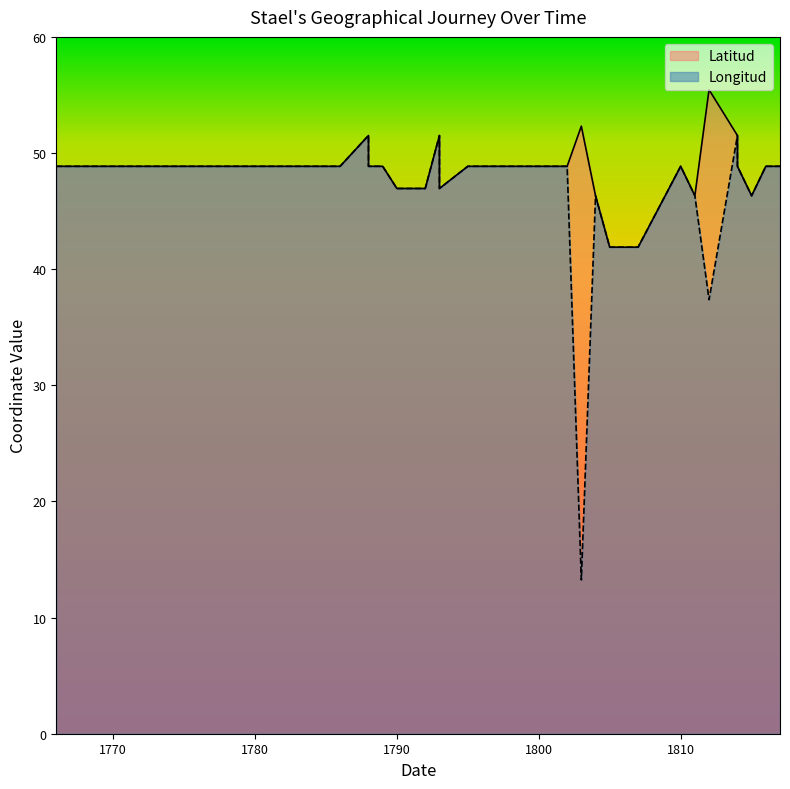

The value of Latitud at 1795 is 48.9. True or false?

True